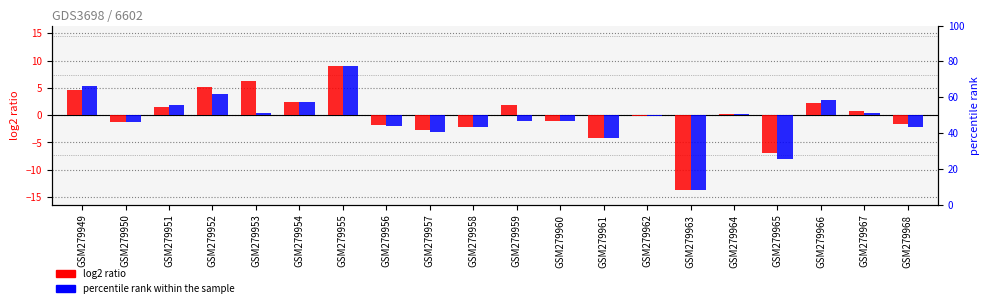

Between GSM279956 and GSM279967, which is larger?

GSM279967